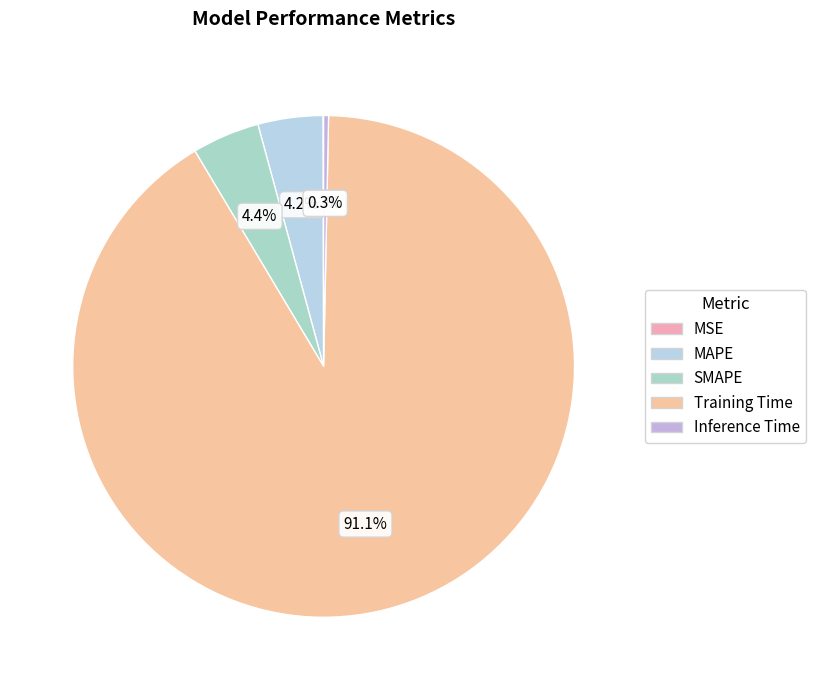

The Training Time slice represents 99% of the pie. True or false?

False